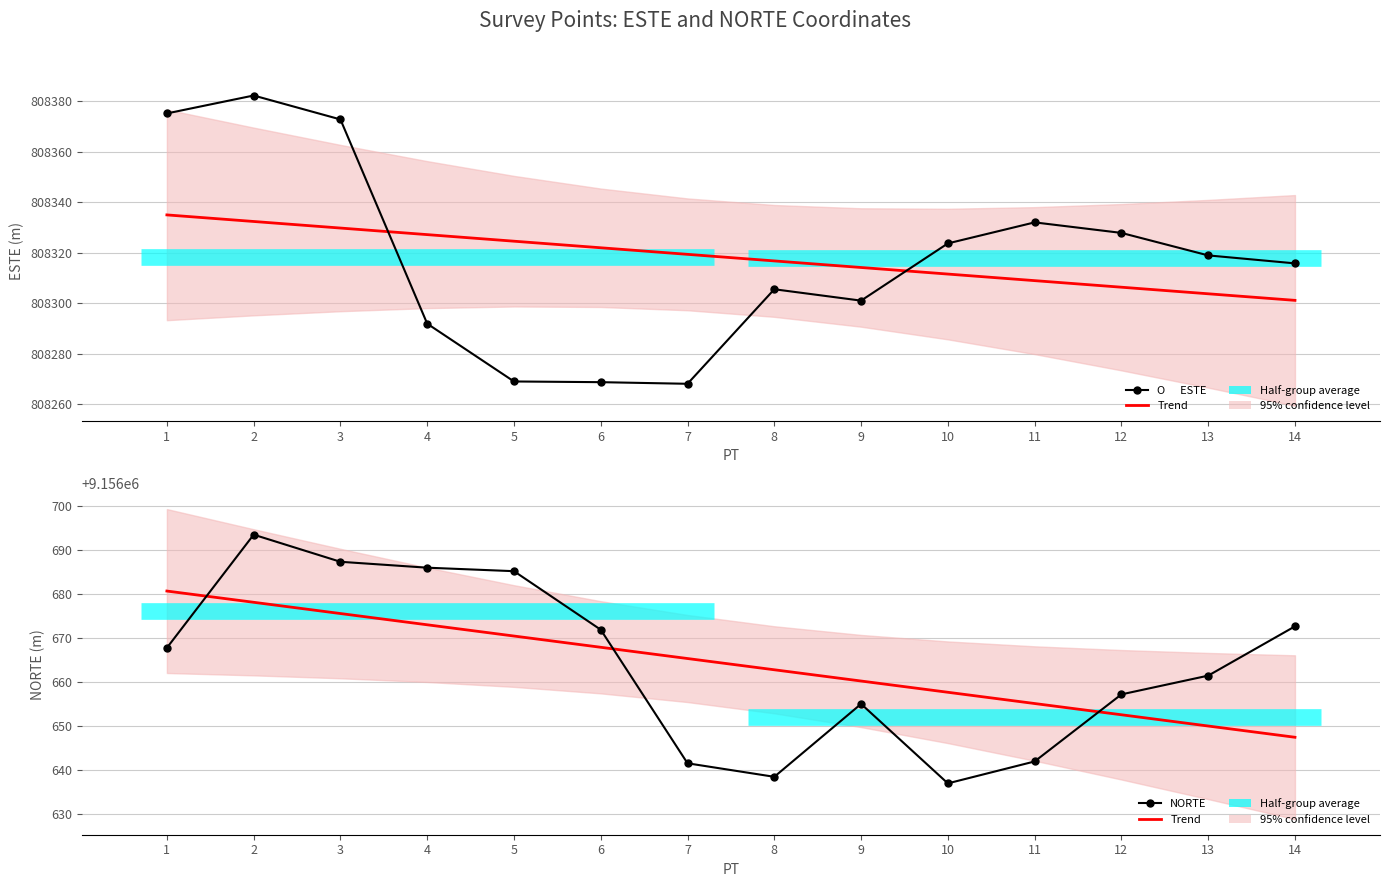

Between 8 and 11, which is larger?

8